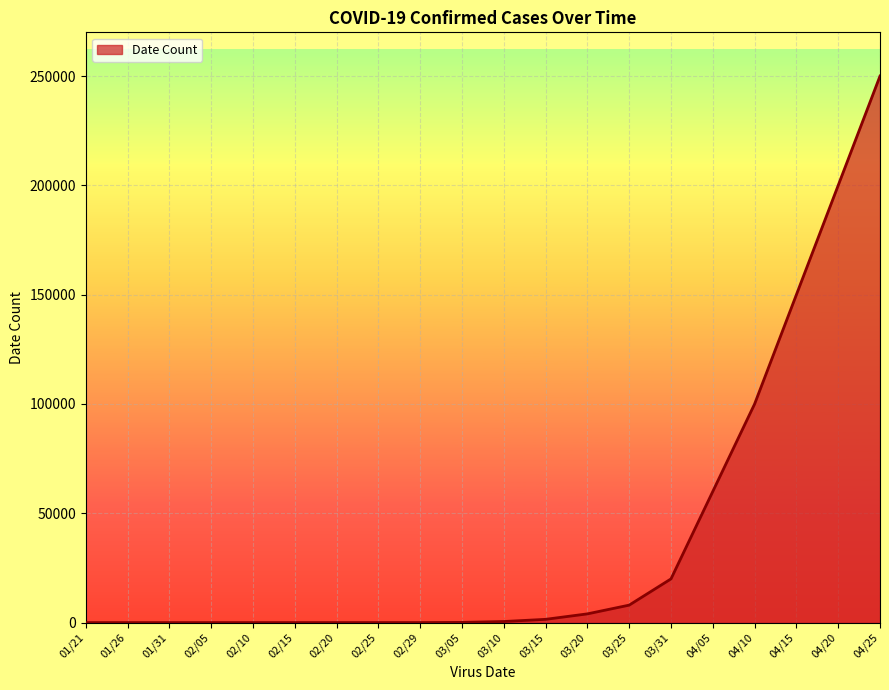

The value at 04/25 is 250000. True or false?

True